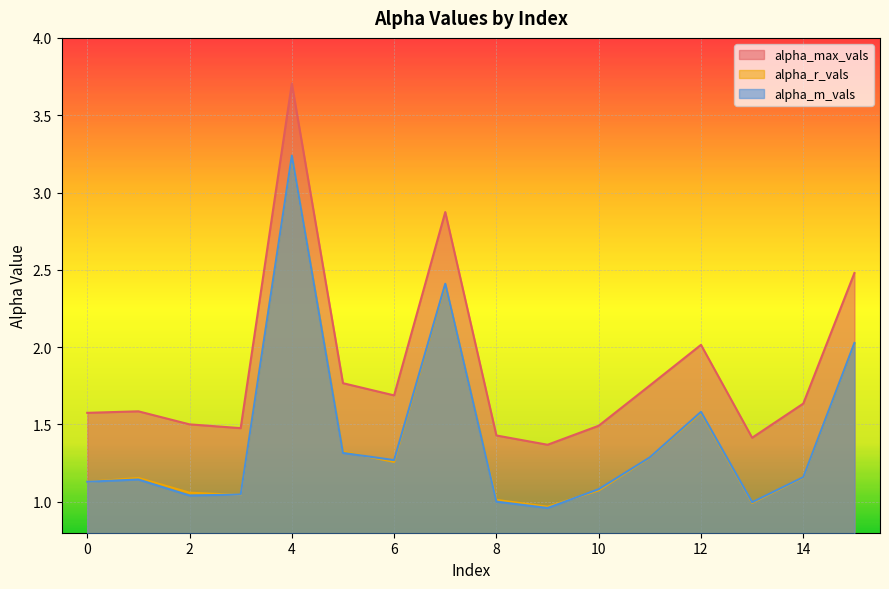

What is the total value across all series at 7?

7.7